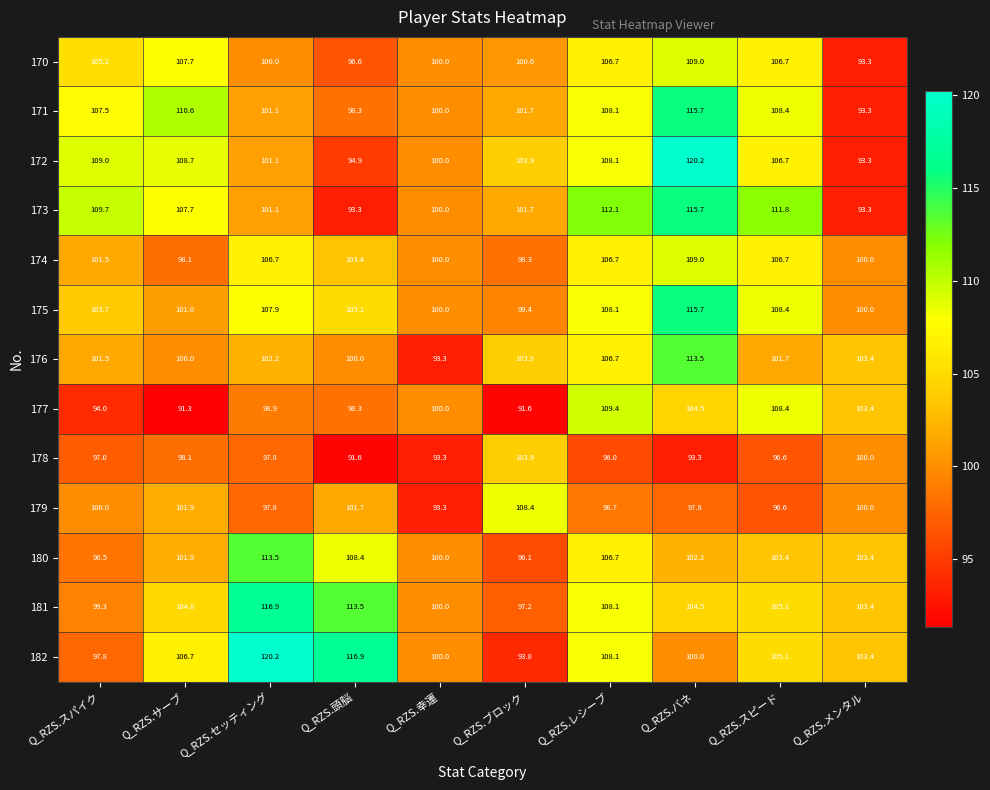

At which label does 181 reach its peak?

Q_RZS.セッティング